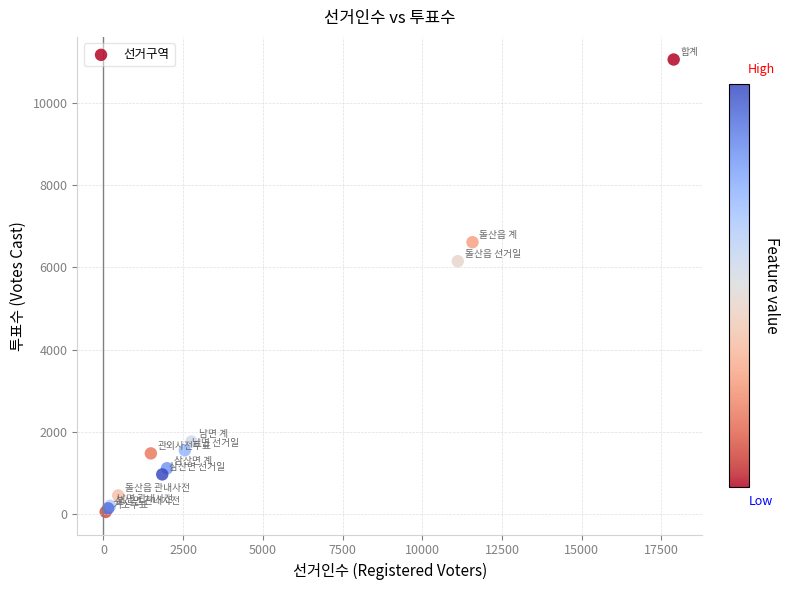

What Y value in the scatter plot is closest to 5557?

6153